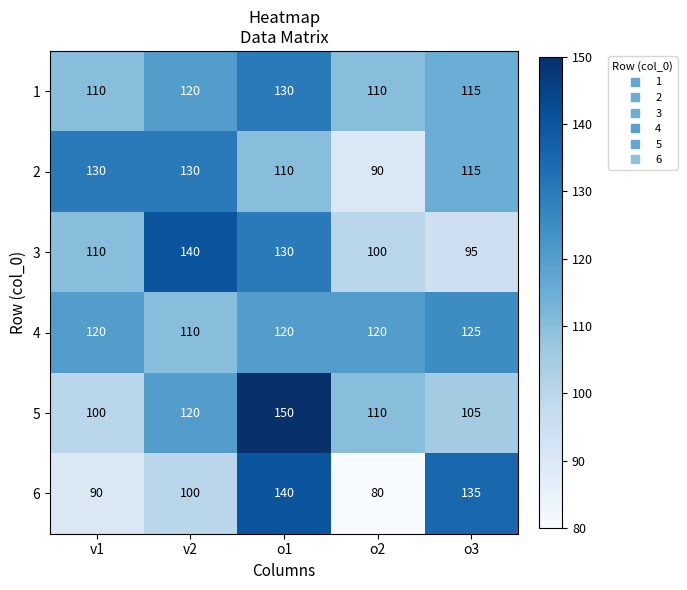

What is the approximate value of 5 at o2?

110